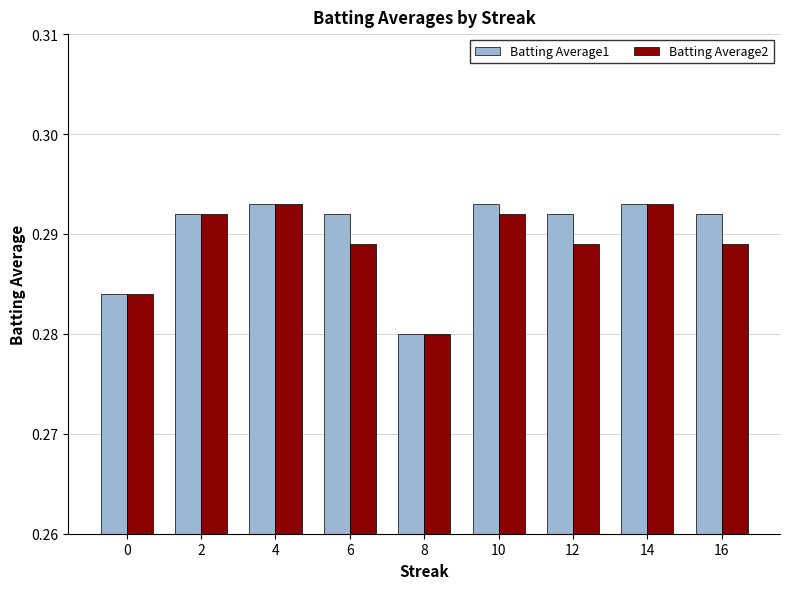

Where is Batting Average1 nearest to the value 0?

8